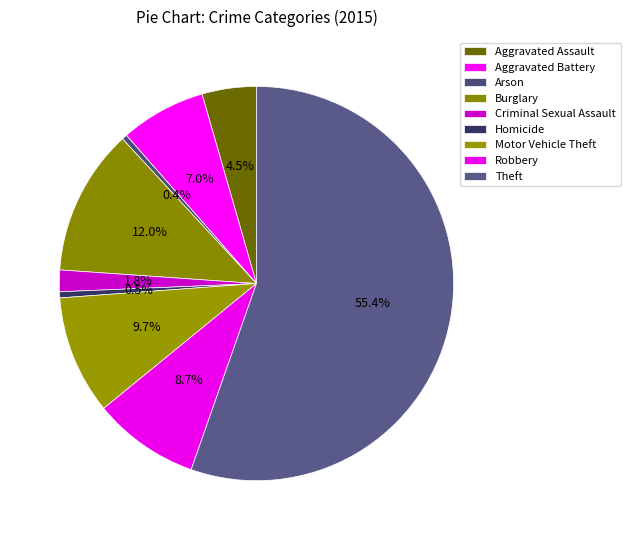

How many segments does this pie chart have?

9